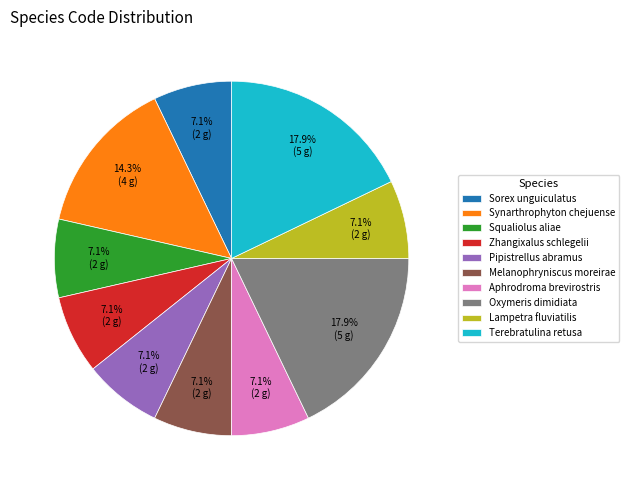

Approximately how many times larger is the value at Zhangixalus schlegelii compared to Sorex unguiculatus?

1.0